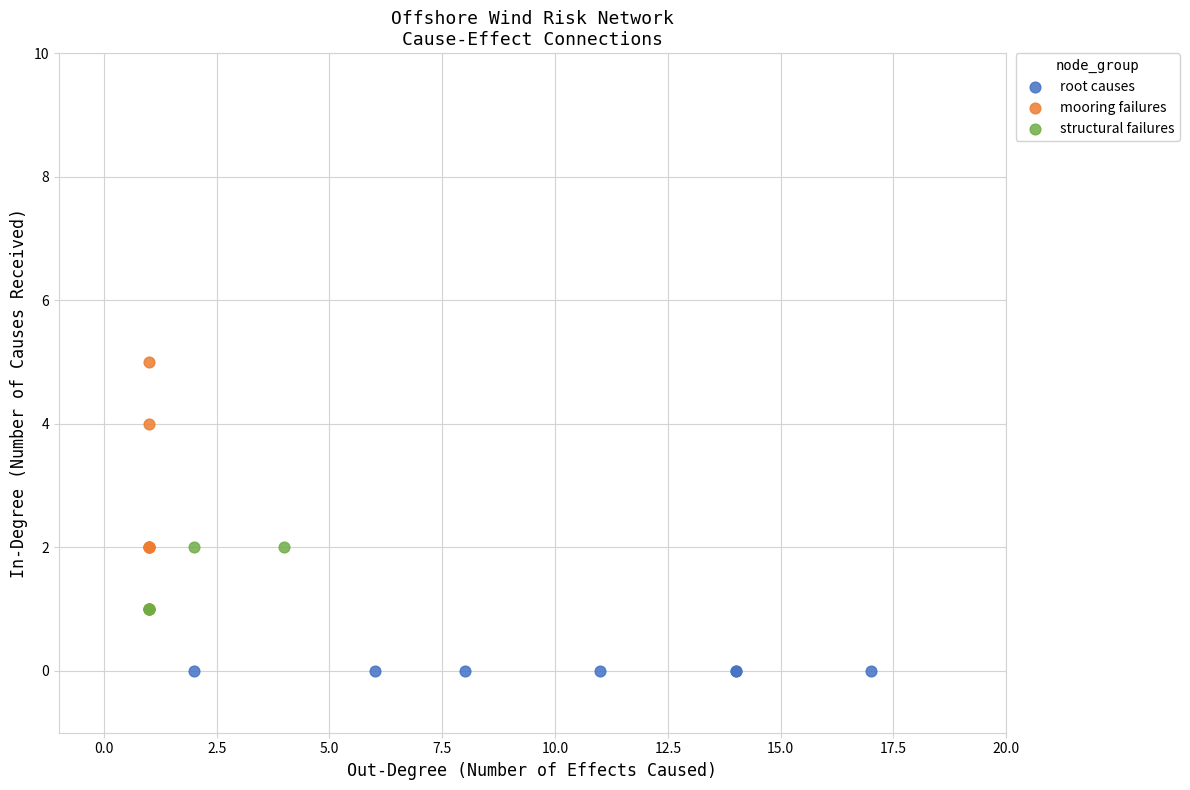

What are all the series names shown in the legend?

root causes, mooring failures, structural failures